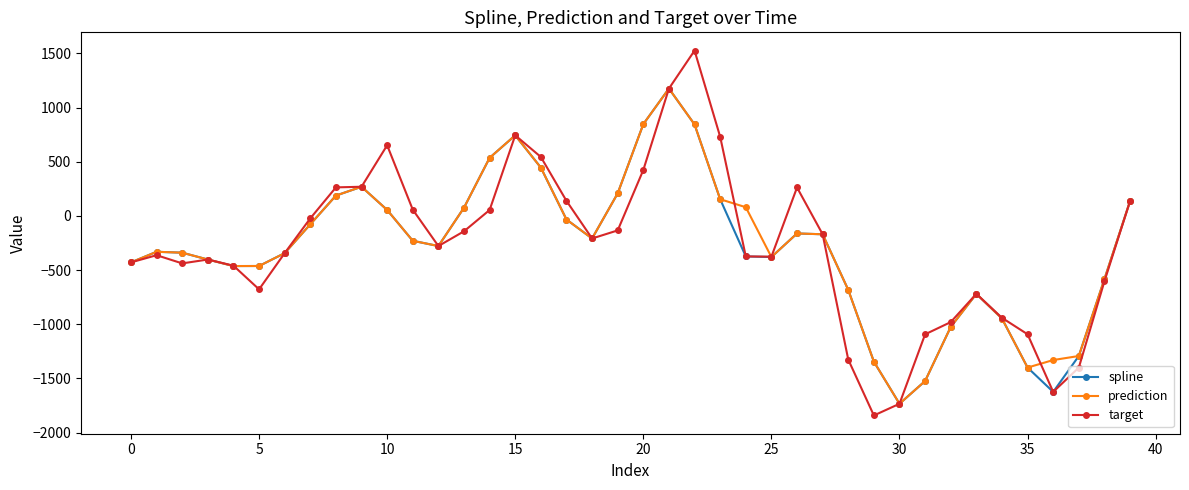

What is the maximum value for spline?

1175.1